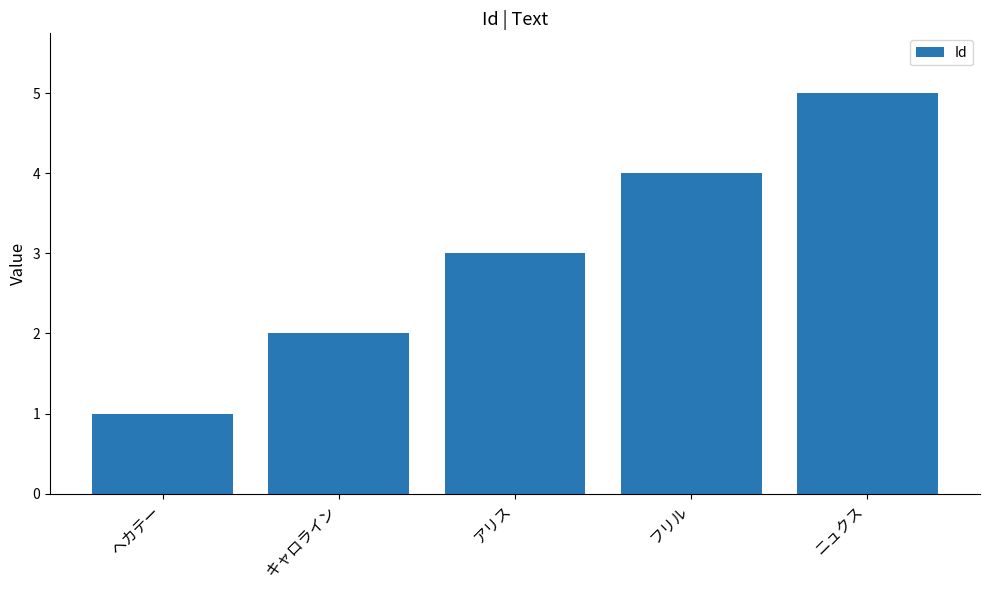

Reading left to right, list all the values displayed in this chart.

1	2	3	4	5